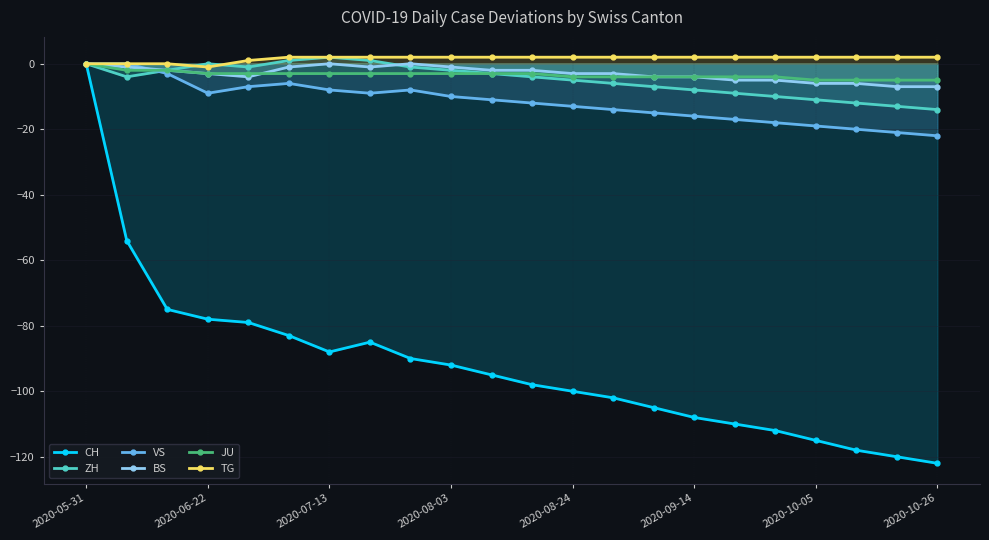

What is the minimum value shown in the chart?

-122